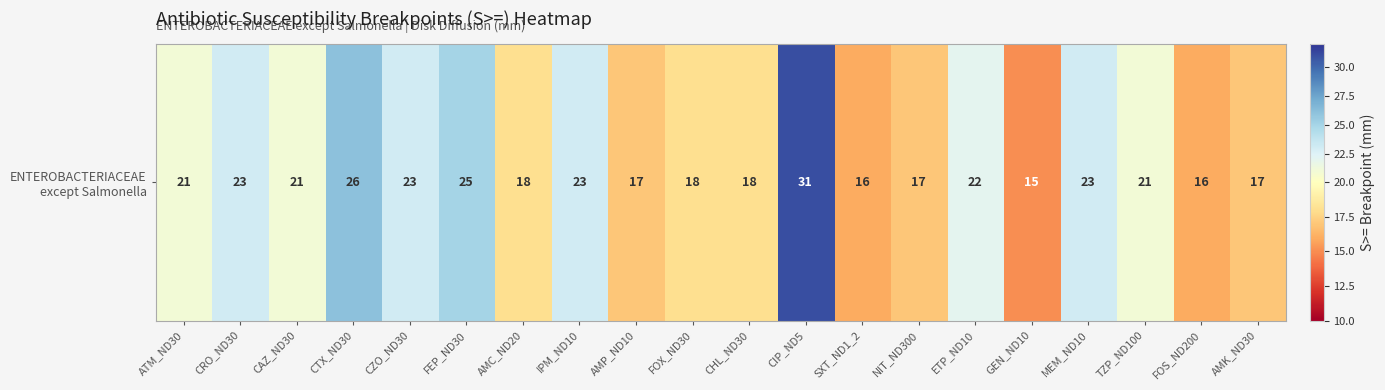

Is it true that the value at TZP_ND100 is 21?

True